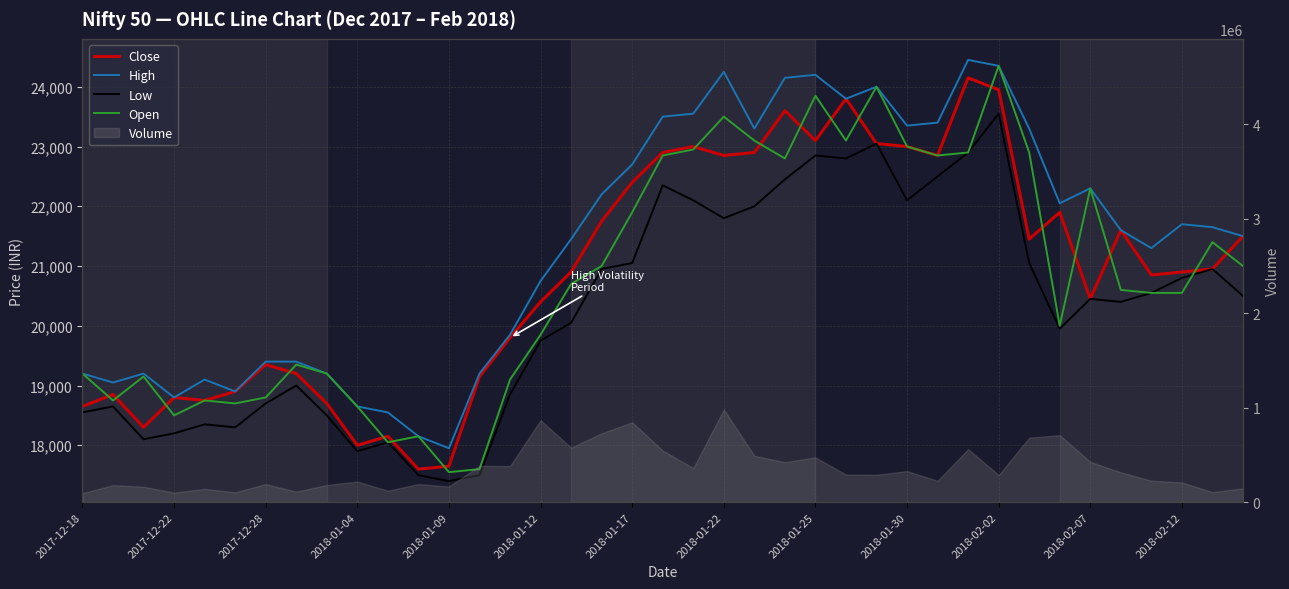

What is the difference between the Close values at 23 and 28?

750